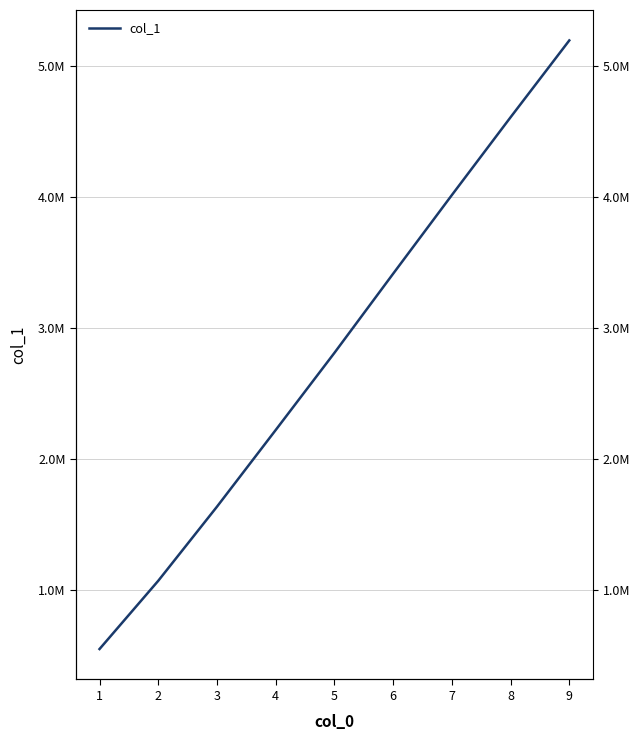

What is the minimum value shown in the chart?

552253